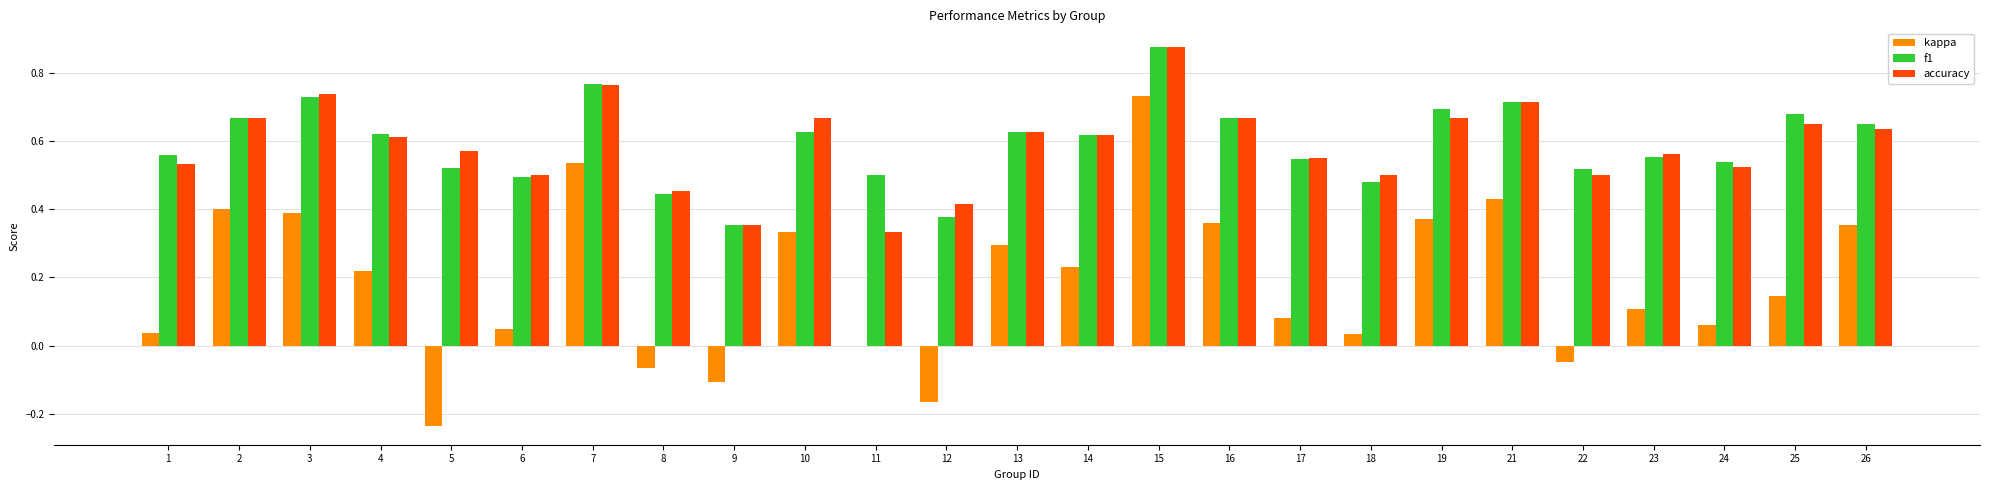

What is the total value across all series at 6?

1.0